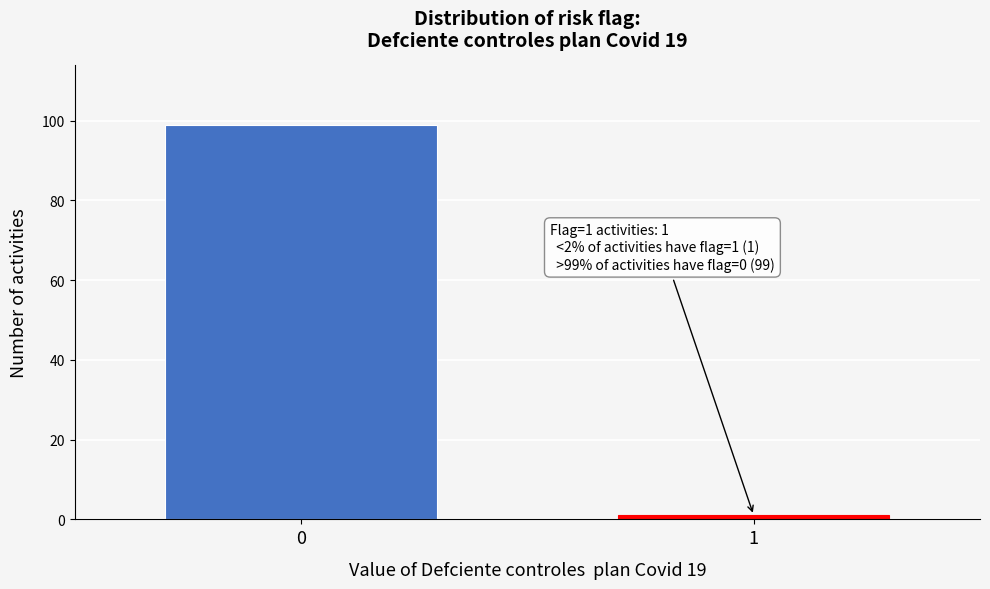

Reading left to right, extract all data points from this chart.

0=99	1=1